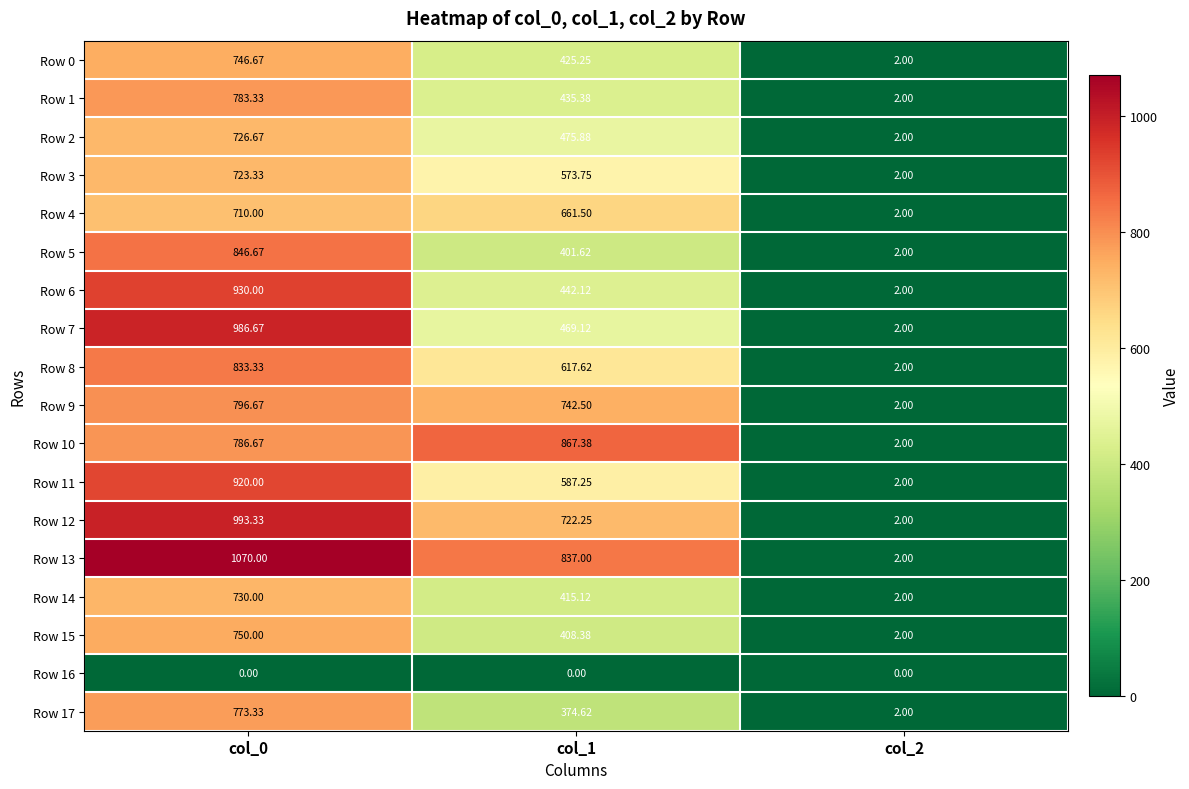

List the series in order of their peak value, lowest first.

Row 16, Row 4, Row 3, Row 2, Row 14, Row 0, Row 15, Row 17, Row 1, Row 9, Row 8, Row 5, Row 10, Row 11, Row 6, Row 7, Row 12, Row 13